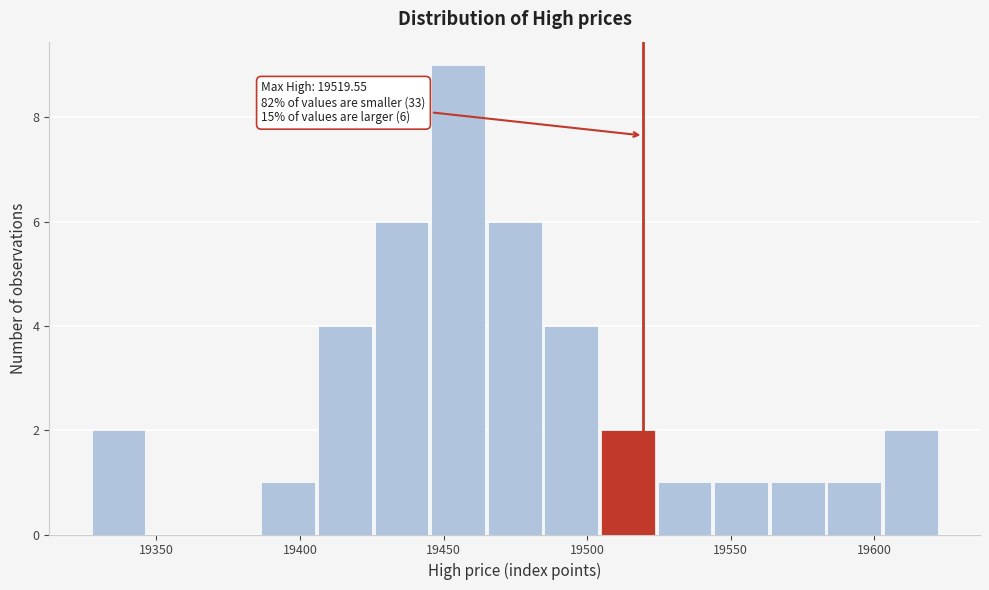

Around what value on the x-axis is the tallest bar? Give the approximate position of its centre, as read against the axis.

19455